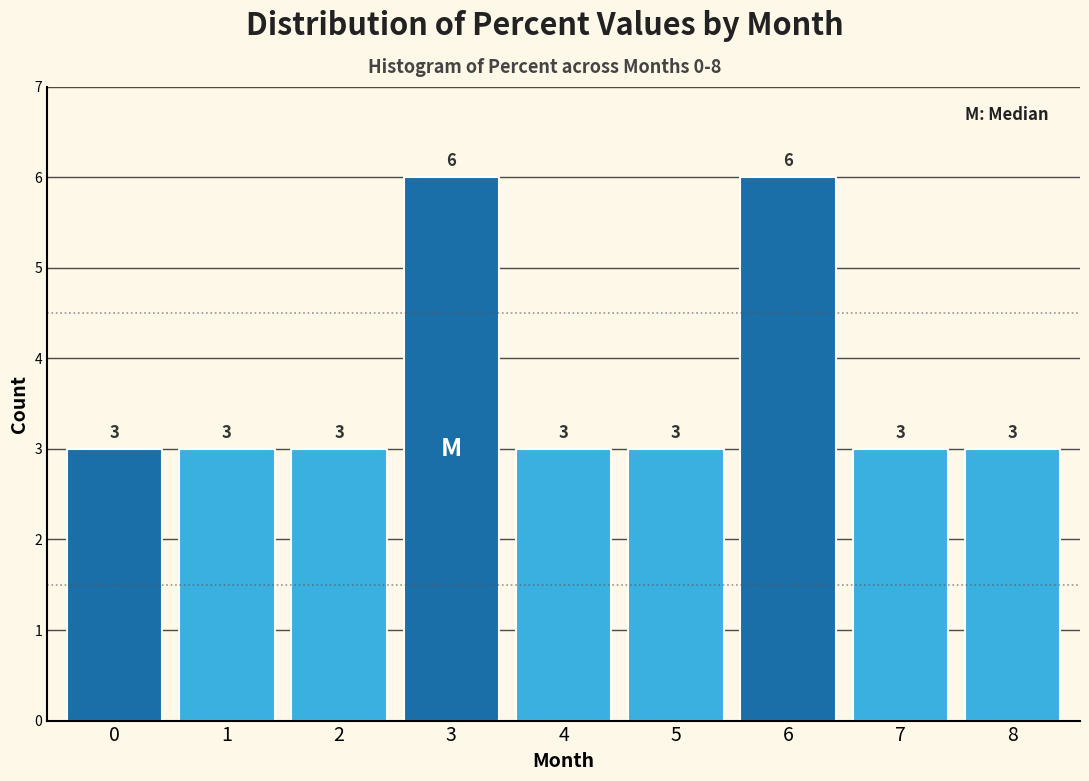

Reading left to right, what are all the values shown in this chart?

0=3	1=3	2=3	3=6	4=3	5=3	6=6	7=3	8=3